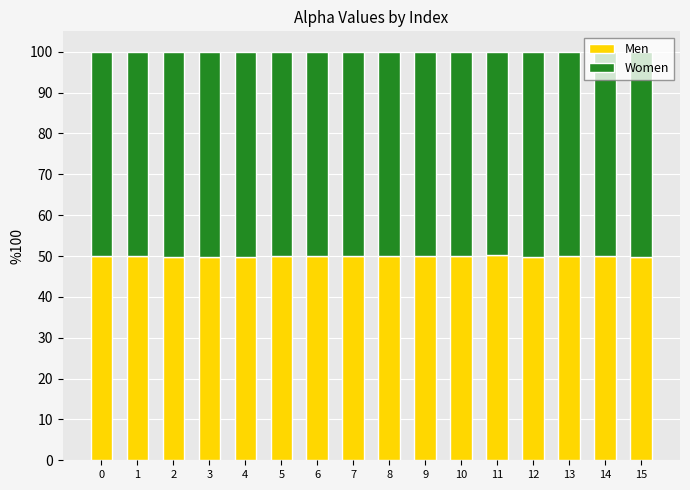

Are the bars horizontal?

No